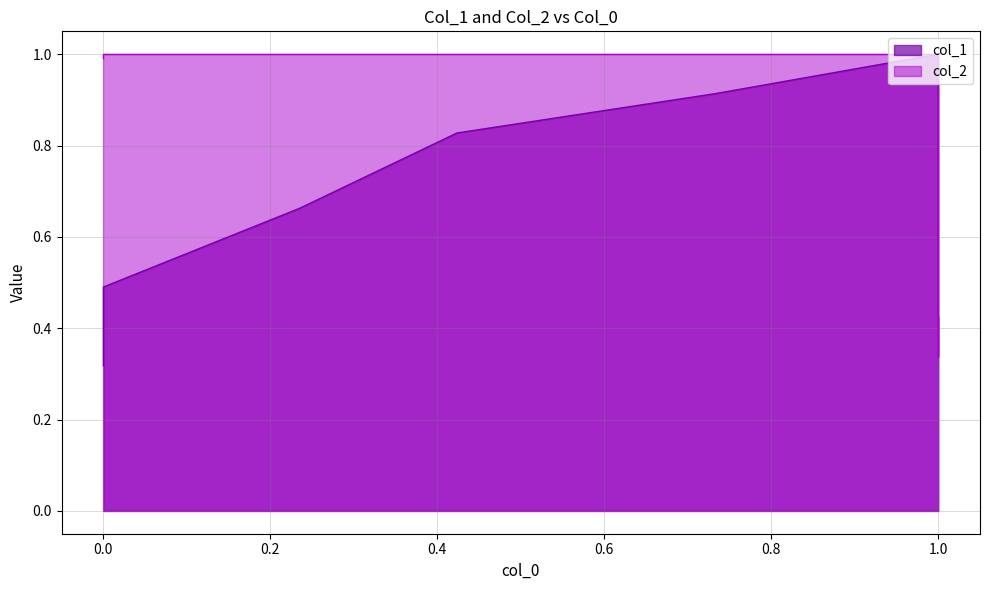

Which series changed the most between 1.0 and 1.0?

col_1